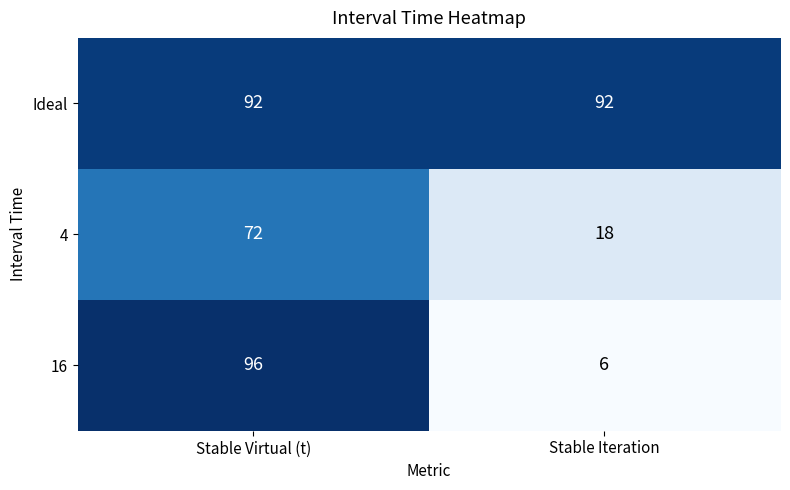

Between Stable Virtual (t) and Stable Iteration, which series saw the biggest shift?

16